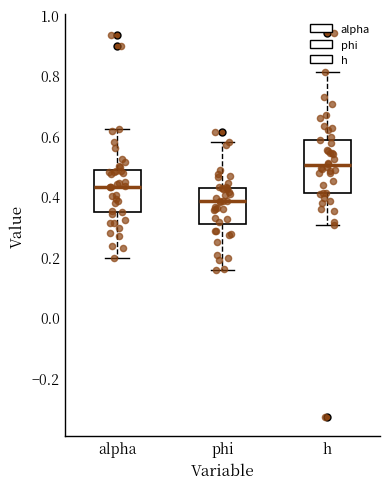

Reading left to right, read every box against the y-axis: the position of its median line, the range the box covers, and the ends of its whiskers. The values are not printed on the chart, so give them approximately, as read against the axis.

alpha: median 0.44, box 0.34 to 0.48, whiskers 0.20 to 0.62
phi: median 0.38, box 0.30 to 0.42, whiskers 0.16 to 0.58
h: median 0.50, box 0.42 to 0.58, whiskers 0.30 to 0.82